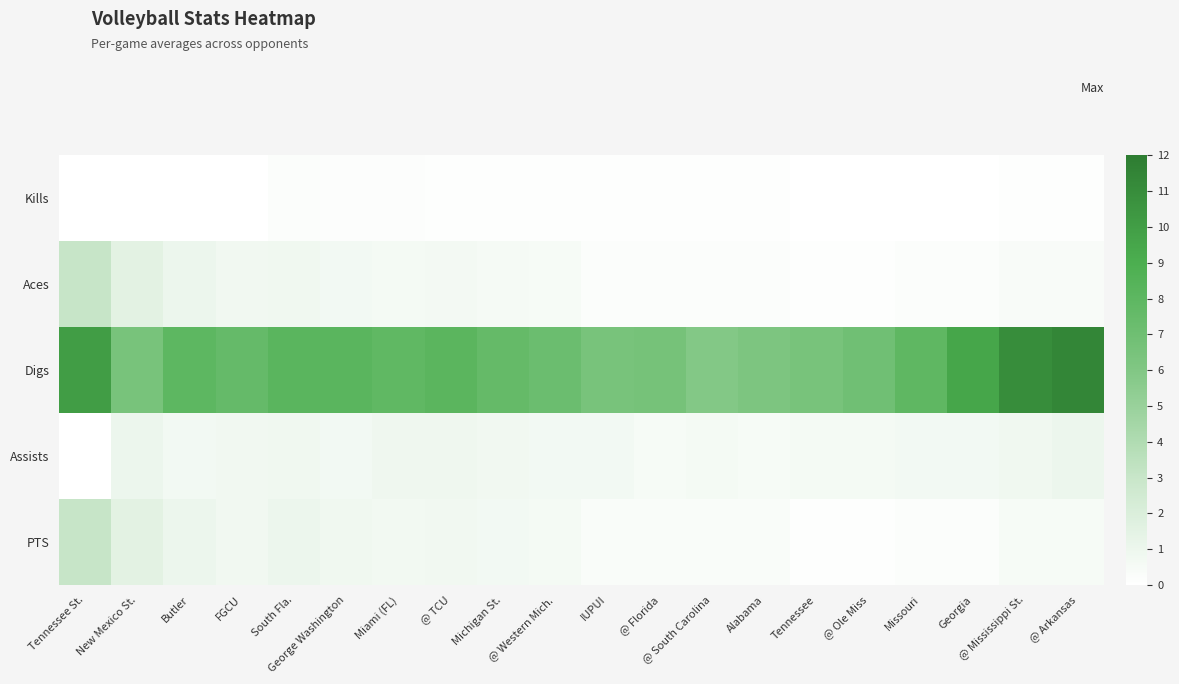

Reading left to right, list all the values displayed in this chart.

Kills: Tennessee St.=0.0	New Mexico St.=0.0	Butler=0.0	FGCU=0.0	South Fla.=0.2	George Washington=0.2	Miami (FL)=0.1	@ TCU=0.1	Michigan St.=0.1	@ Western Mich.=0.1	IUPUI=0.1	@ Florida=0.1	@ South Carolina=0.1	Alabama=0.1	Tennessee=0.0	@ Ole Miss=0.0	Missouri=0.0	Georgia=0.0	@ Mississippi St.=0.1	@ Arkansas=0.1
Aces: Tennessee St.=3.0	New Mexico St.=1.5	Butler=1.0	FGCU=0.8	South Fla.=0.8	George Washington=0.7	Miami (FL)=0.6	@ TCU=0.6	Michigan St.=0.6	@ Western Mich.=0.5	IUPUI=0.2	@ Florida=0.2	@ South Carolina=0.2	Alabama=0.2	Tennessee=0.1	@ Ole Miss=0.1	Missouri=0.2	Georgia=0.2	@ Mississippi St.=0.4	@ Arkansas=0.4
Digs: Tennessee St.=10.0	New Mexico St.=6.5	Butler=8.0	FGCU=7.5	South Fla.=8.2	George Washington=8.2	Miami (FL)=7.9	@ TCU=8.1	Michigan St.=7.6	@ Western Mich.=7.2	IUPUI=6.5	@ Florida=6.6	@ South Carolina=5.9	Alabama=6.2	Tennessee=6.5	@ Ole Miss=6.9	Missouri=7.9	Georgia=9.5	@ Mississippi St.=11.0	@ Arkansas=11.4
Assists: Tennessee St.=0.0	New Mexico St.=1.0	Butler=0.7	FGCU=0.8	South Fla.=0.8	George Washington=0.7	Miami (FL)=0.9	@ TCU=0.9	Michigan St.=0.8	@ Western Mich.=0.7	IUPUI=0.7	@ Florida=0.5	@ South Carolina=0.6	Alabama=0.5	Tennessee=0.6	@ Ole Miss=0.6	Missouri=0.7	Georgia=0.7	@ Mississippi St.=0.8	@ Arkansas=1.0
PTS: Tennessee St.=3.0	New Mexico St.=1.5	Butler=1.0	FGCU=0.8	South Fla.=1.0	George Washington=0.8	Miami (FL)=0.7	@ TCU=0.8	Michigan St.=0.7	@ Western Mich.=0.6	IUPUI=0.3	@ Florida=0.3	@ South Carolina=0.3	Alabama=0.3	Tennessee=0.1	@ Ole Miss=0.1	Missouri=0.2	Georgia=0.2	@ Mississippi St.=0.5	@ Arkansas=0.5